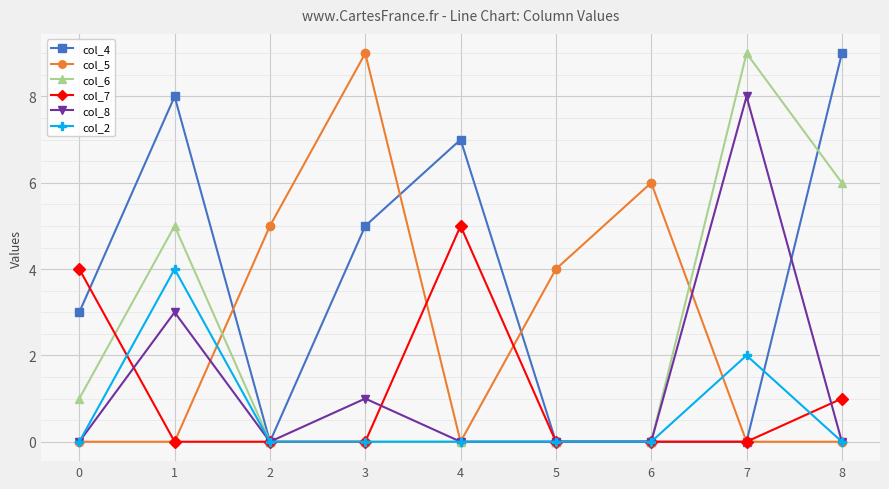

True or false: col_8 has more than 2 points higher than both neighbors.

True